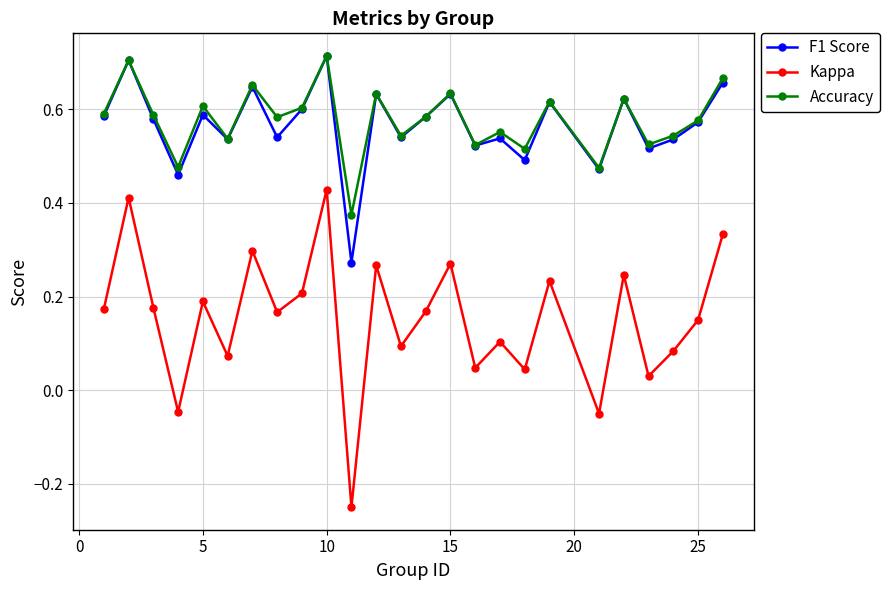

How many F1 Score values are between 0 and 1?

25